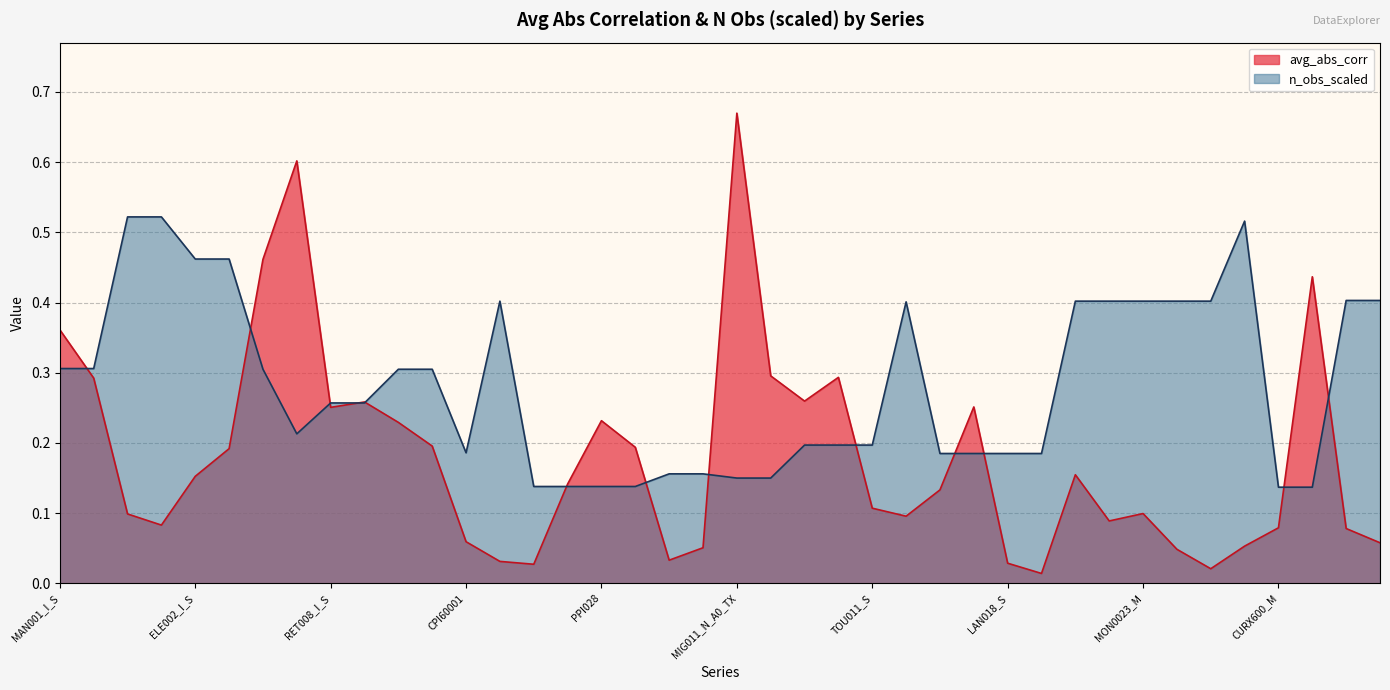

True or false: avg_abs_corr and n_obs_scaled cross at least once.

True